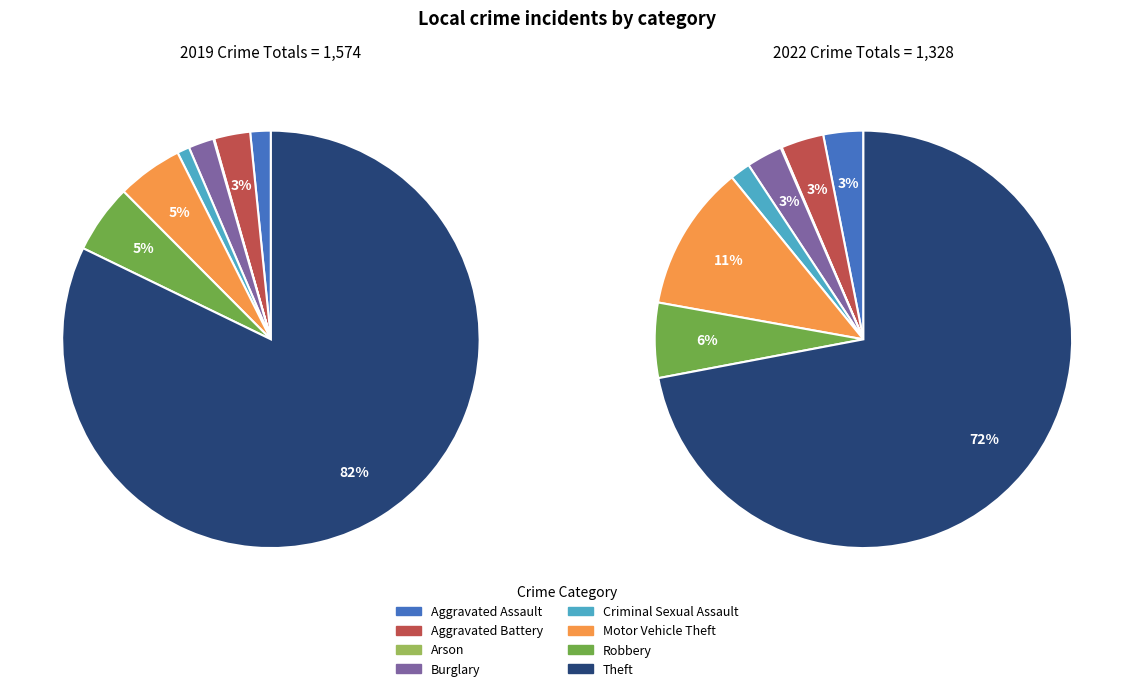

Is it true that values_2022 is 1% of the pie?

False